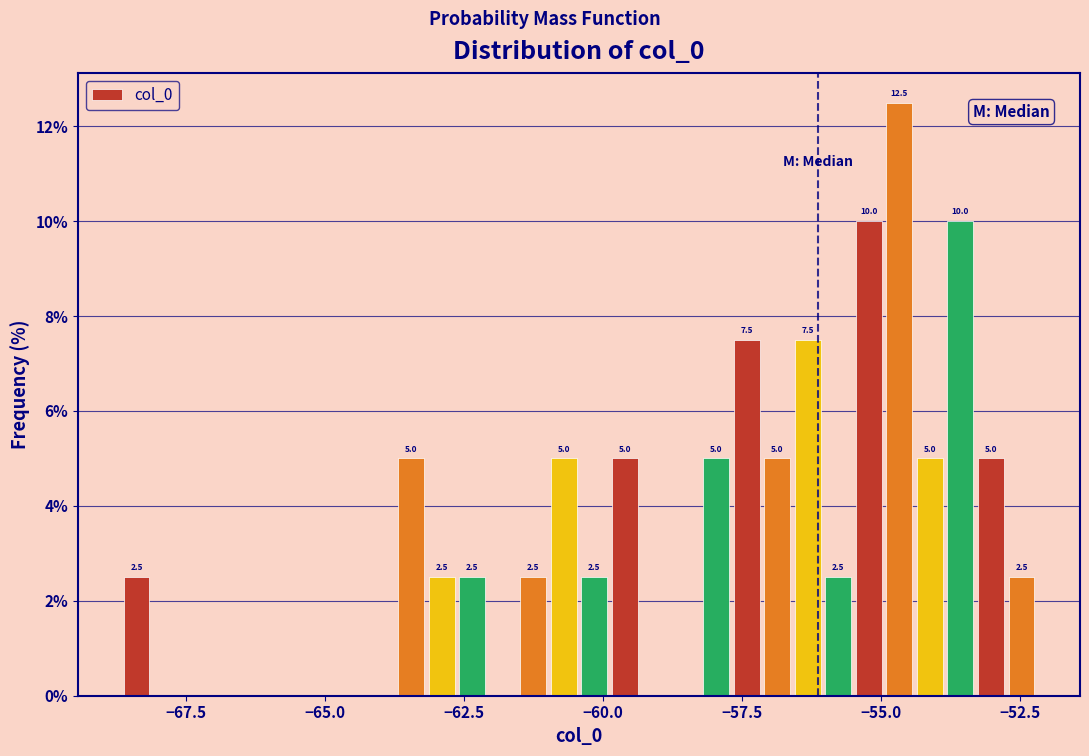

Around what value on the x-axis is the tallest bar? Give the approximate position of its centre, as read against the axis.

-54.5